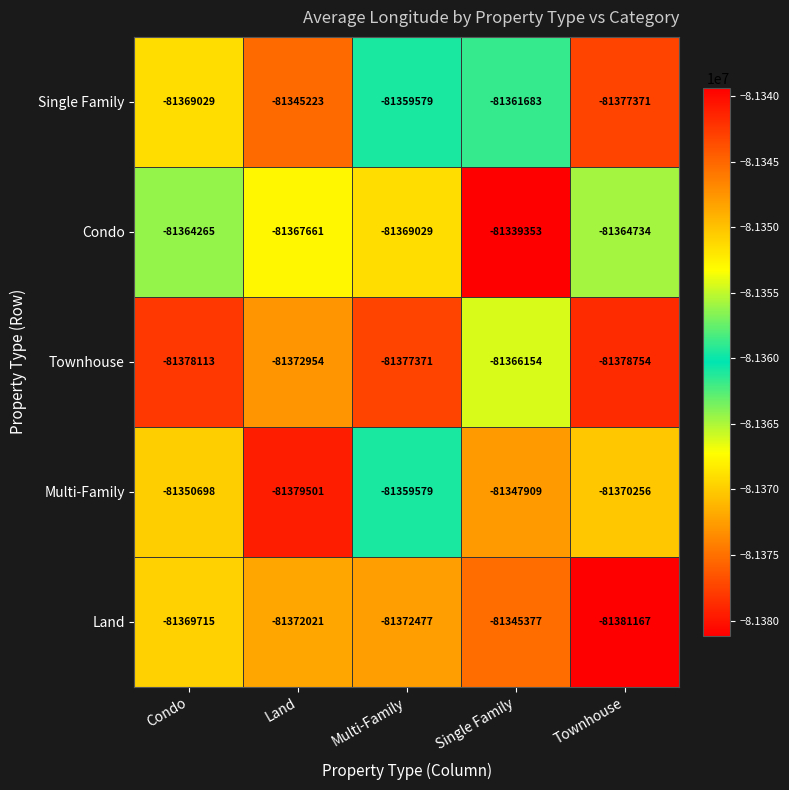

Reading left to right, list all the values displayed in this chart.

Single Family: -81369029	-81345223	-81359579	-81361683	-81377371
Condo: -81364265	-81367661	-81369029	-81339353	-81364734
Townhouse: -81378113	-81372954	-81377371	-81366154	-81378754
Multi-Family: -81350698	-81379501	-81359579	-81347909	-81370256
Land: -81369715	-81372021	-81372477	-81345377	-81381167